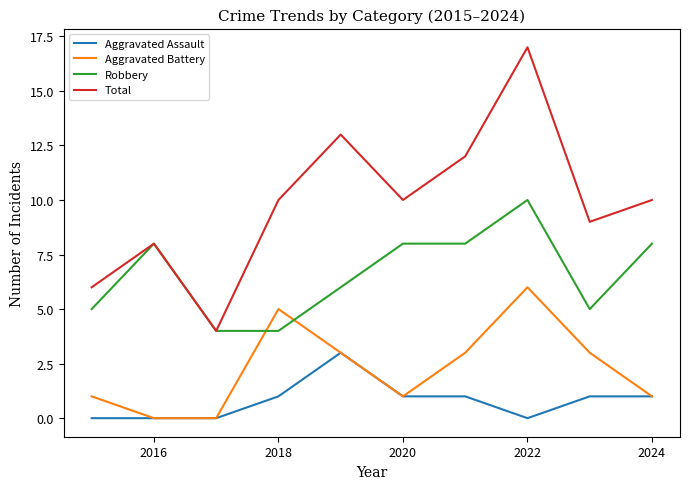

How many lines are shown in the chart?

4